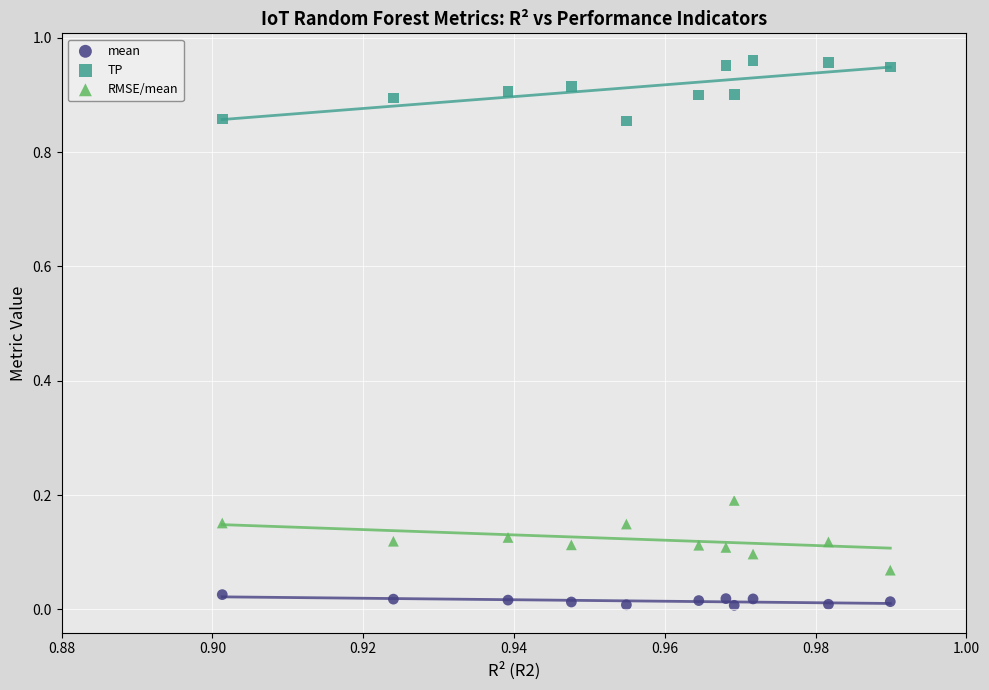

Which series contains the highest Y value?

TP